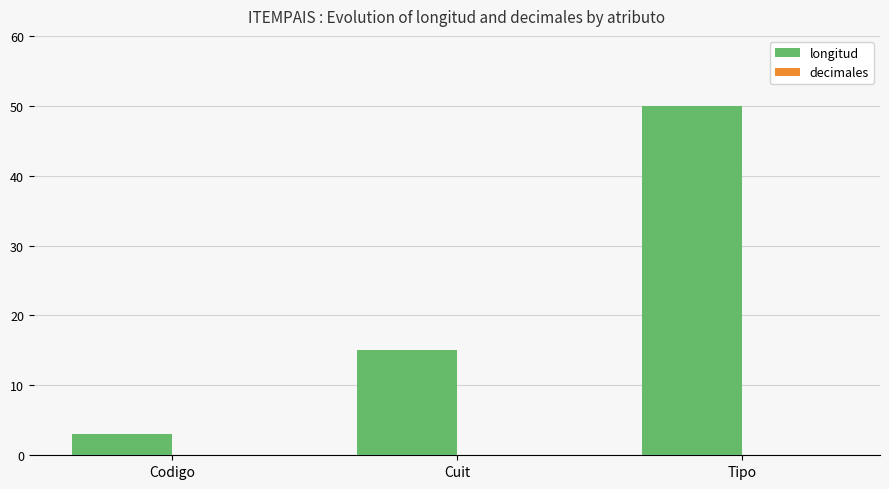

Rank the categories by value from highest to lowest.

Tipo, Cuit, Codigo